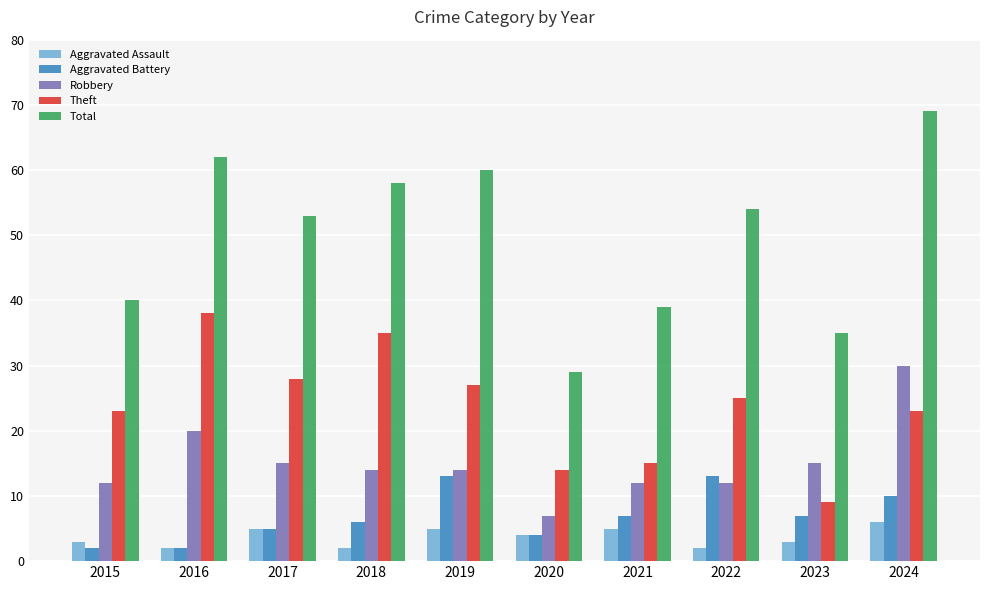

Reading left to right, list all the values displayed in this chart.

Aggravated Assault: 2015=3	2016=2	2017=5	2018=2	2019=5	2020=4	2021=5	2022=2	2023=3	2024=6
Aggravated Battery: 2015=2	2016=2	2017=5	2018=6	2019=13	2020=4	2021=7	2022=13	2023=7	2024=10
Robbery: 2015=12	2016=20	2017=15	2018=14	2019=14	2020=7	2021=12	2022=12	2023=15	2024=30
Theft: 2015=23	2016=38	2017=28	2018=35	2019=27	2020=14	2021=15	2022=25	2023=9	2024=23
Total: 2015=40	2016=62	2017=53	2018=58	2019=60	2020=29	2021=39	2022=54	2023=35	2024=69